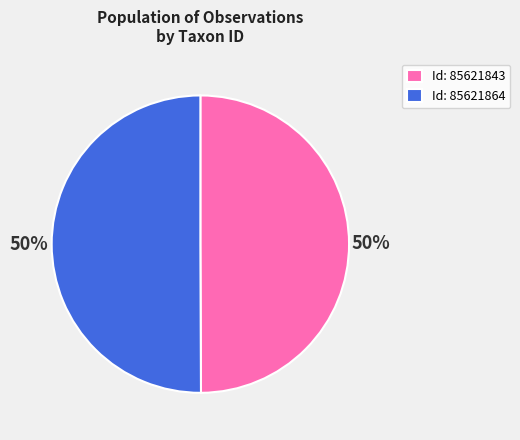

What percentage is the Id: 85621864 slice, to the nearest percent?

50%